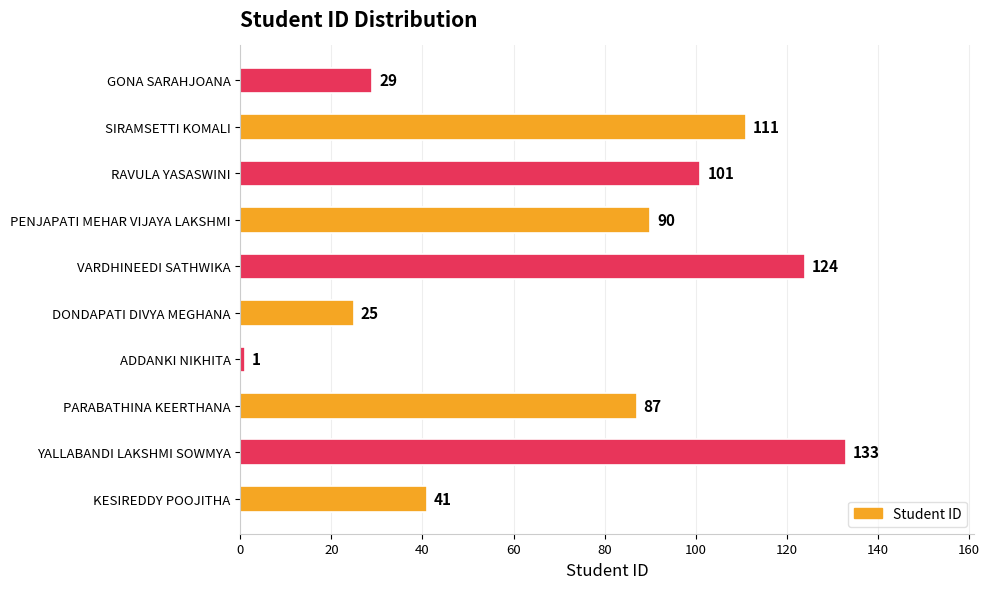

How many bars are there in total?

10